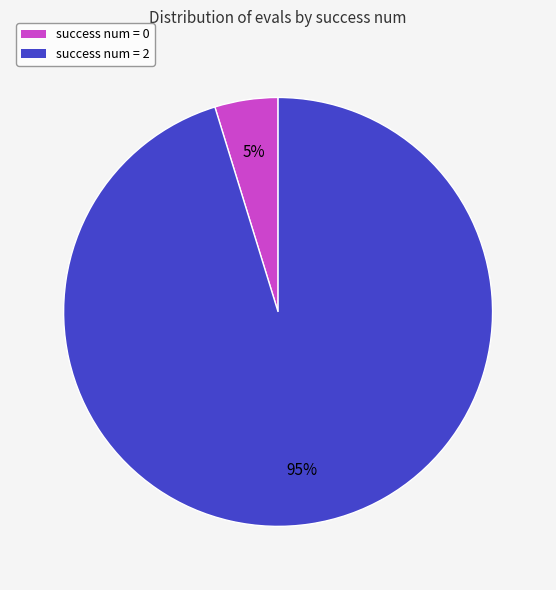

Does any single category account for the majority?

Yes